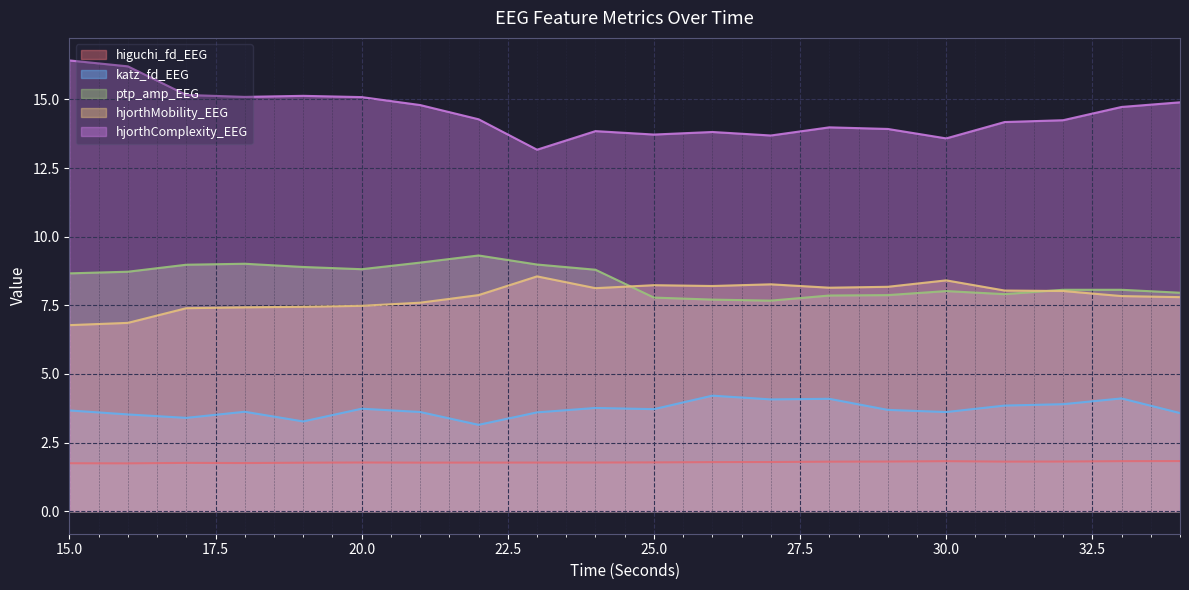

What is the difference between the second highest and minimum values in the ptp_amp_EEG series?

1.4